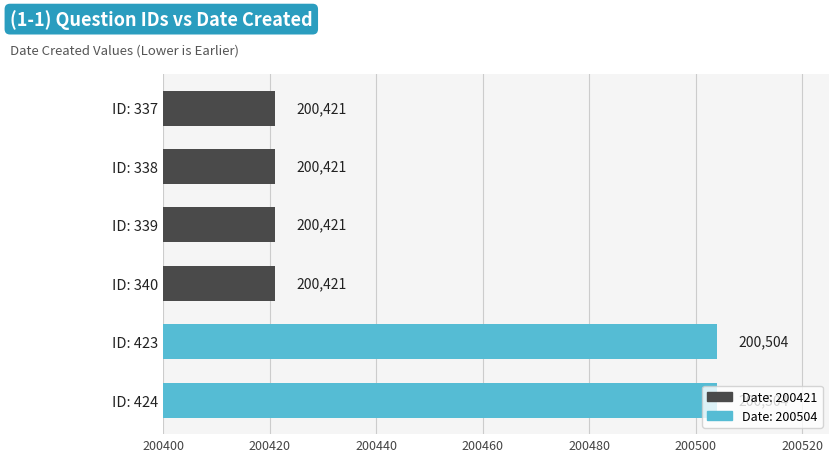

How many values are between 200421 and 200504?

6